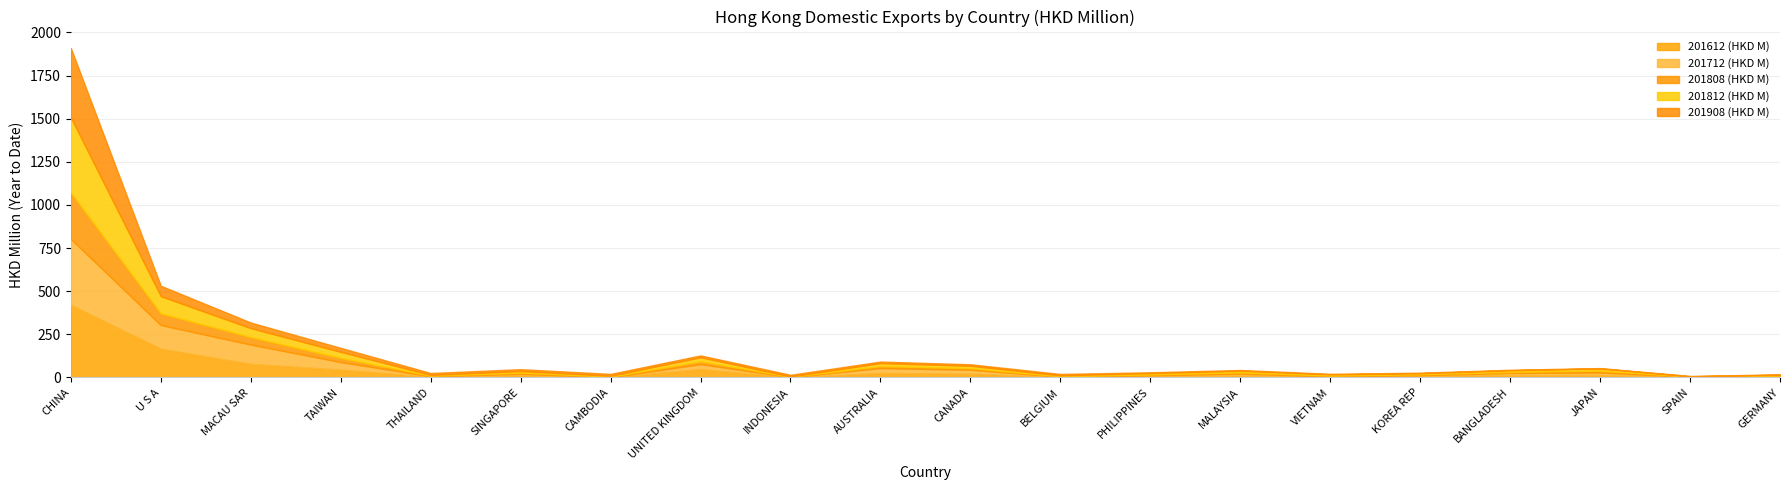

Reading left to right, extract all data points from this chart.

201612 (HKD M): CHINA=420.9	U S A=166.4	MACAU SAR=78.4	TAIWAN=45.1	THAILAND=4.4	SINGAPORE=12.3	CAMBODIA=0.4	UNITED KINGDOM=48.8	INDONESIA=0.9	AUSTRALIA=25.9	CANADA=21.7	BELGIUM=2.2	PHILIPPINES=6.2	MALAYSIA=11.2	VIETNAM=2.0	KOREA REP=9.0	BANGLADESH=13.1	JAPAN=14.2	SPAIN=1.8	GERMANY=4.5
201712 (HKD M): CHINA=382.0	U S A=137.2	MACAU SAR=112.0	TAIWAN=44.0	THAILAND=2.4	SINGAPORE=9.1	CAMBODIA=0.9	UNITED KINGDOM=28.3	INDONESIA=1.3	AUSTRALIA=28.5	CANADA=22.7	BELGIUM=2.1	PHILIPPINES=6.0	MALAYSIA=11.0	VIETNAM=3.8	KOREA REP=4.2	BANGLADESH=12.6	JAPAN=14.4	SPAIN=1.4	GERMANY=3.3
201808 (HKD M): CHINA=269.7	U S A=68.0	MACAU SAR=43.6	TAIWAN=24.0	THAILAND=3.3	SINGAPORE=6.5	CAMBODIA=3.7	UNITED KINGDOM=16.5	INDONESIA=1.7	AUSTRALIA=11.4	CANADA=9.2	BELGIUM=2.7	PHILIPPINES=5.5	MALAYSIA=6.9	VIETNAM=5.2	KOREA REP=5.3	BANGLADESH=6.6	JAPAN=10.8	SPAIN=1.6	GERMANY=3.4
201812 (HKD M): CHINA=434.0	U S A=99.4	MACAU SAR=51.6	TAIWAN=35.3	THAILAND=4.5	SINGAPORE=9.1	CAMBODIA=4.5	UNITED KINGDOM=23.3	INDONESIA=2.0	AUSTRALIA=17.1	CANADA=13.8	BELGIUM=5.1	PHILIPPINES=7.4	MALAYSIA=9.5	VIETNAM=6.6	KOREA REP=5.9	BANGLADESH=9.4	JAPAN=12.6	SPAIN=1.7	GERMANY=4.5
201908 (HKD M): CHINA=402.9	U S A=60.5	MACAU SAR=32.7	TAIWAN=23.1	THAILAND=11.1	SINGAPORE=11.0	CAMBODIA=11.0	UNITED KINGDOM=10.8	INDONESIA=9.5	AUSTRALIA=9.1	CANADA=8.8	BELGIUM=8.2	PHILIPPINES=4.7	MALAYSIA=4.7	VIETNAM=3.4	KOREA REP=3.2	BANGLADESH=2.8	JAPAN=2.3	SPAIN=2.1	GERMANY=2.0